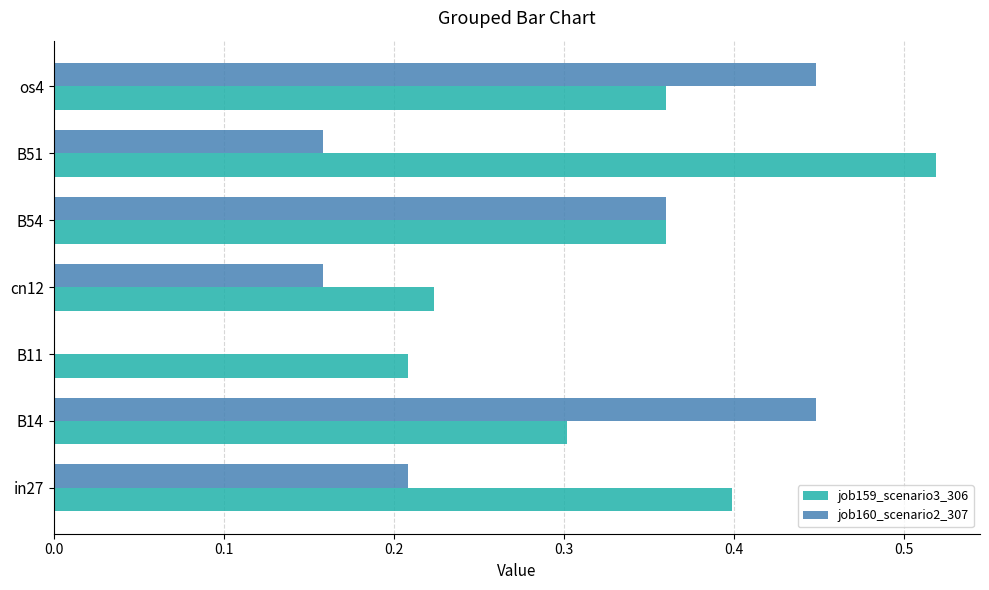

What is the sum of all job160_scenario2_307 values?

1.8